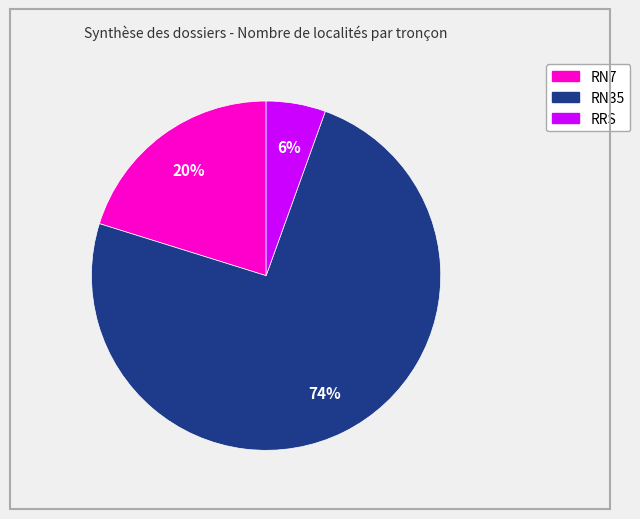

Is there any slice that represents more than half of the pie?

Yes